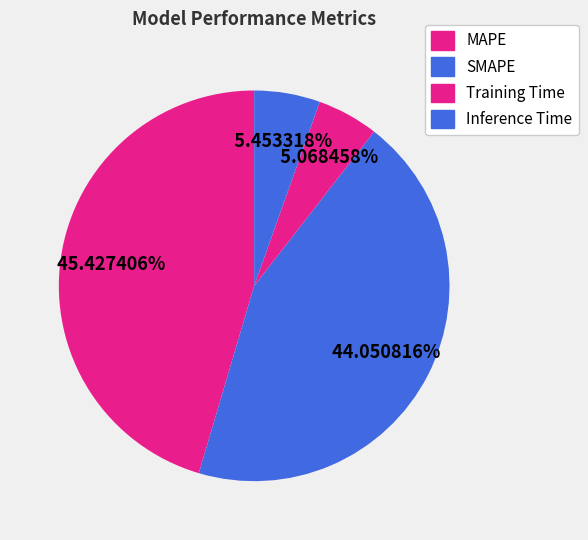

Which category has the smallest portion of the pie?

Training Time